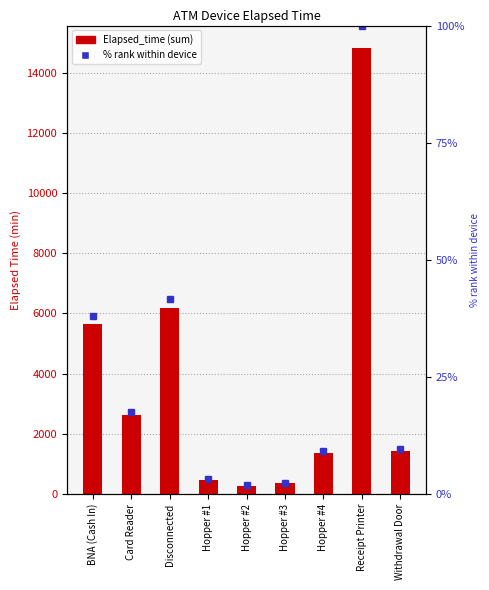

At how many categories does at least one series exceed 10648?

1